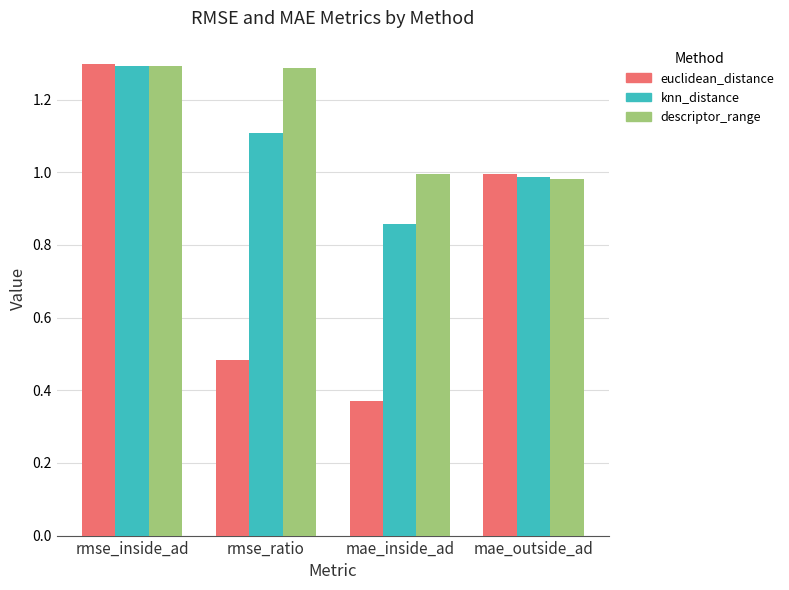

Which label corresponds to the smallest value in the chart?

mae_inside_ad